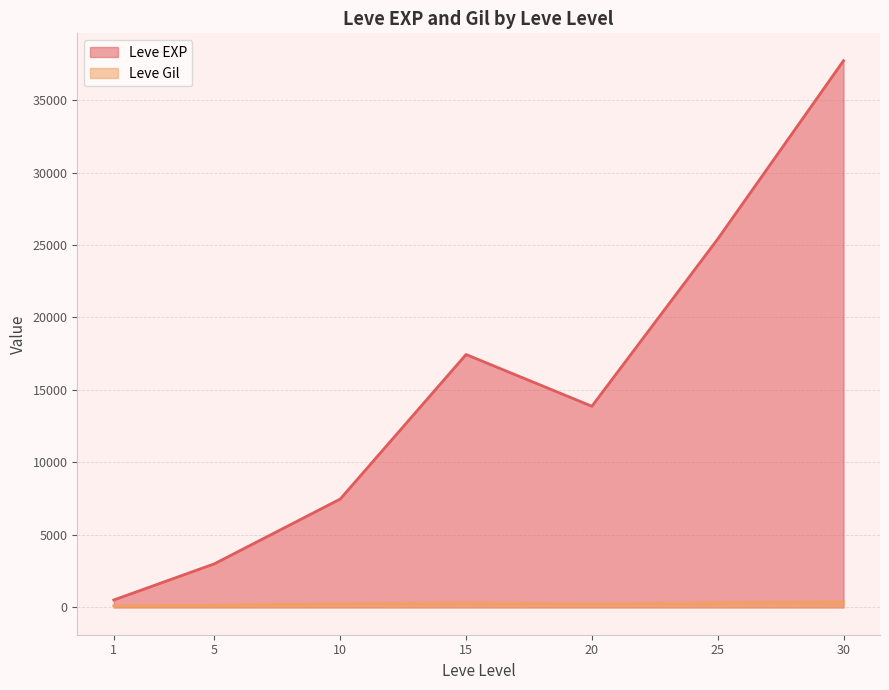

What are all the series names shown in the legend?

Leve EXP, Leve Gil